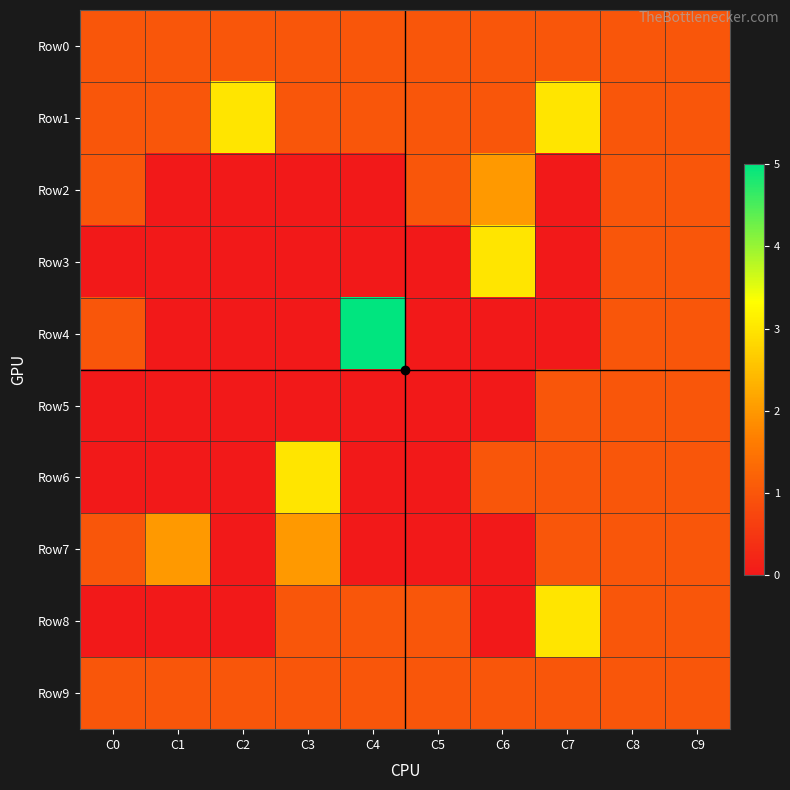

Reading left to right, list all the values displayed in this chart.

Row0: C0=1	C1=1	C2=1	C3=1	C4=1	C5=1	C6=1	C7=1	C8=1	C9=1
Row1: C0=1	C1=1	C2=3	C3=1	C4=1	C5=1	C6=1	C7=3	C8=1	C9=1
Row2: C0=1	C1=0	C2=0	C3=0	C4=0	C5=1	C6=2	C7=0	C8=1	C9=1
Row3: C0=0	C1=0	C2=0	C3=0	C4=0	C5=0	C6=3	C7=0	C8=1	C9=1
Row4: C0=1	C1=0	C2=0	C3=0	C4=5	C5=0	C6=0	C7=0	C8=1	C9=1
Row5: C0=0	C1=0	C2=0	C3=0	C4=0	C5=0	C6=0	C7=1	C8=1	C9=1
Row6: C0=0	C1=0	C2=0	C3=3	C4=0	C5=0	C6=1	C7=1	C8=1	C9=1
Row7: C0=1	C1=2	C2=0	C3=2	C4=0	C5=0	C6=0	C7=1	C8=1	C9=1
Row8: C0=0	C1=0	C2=0	C3=1	C4=1	C5=1	C6=0	C7=3	C8=1	C9=1
Row9: C0=1	C1=1	C2=1	C3=1	C4=1	C5=1	C6=1	C7=1	C8=1	C9=1